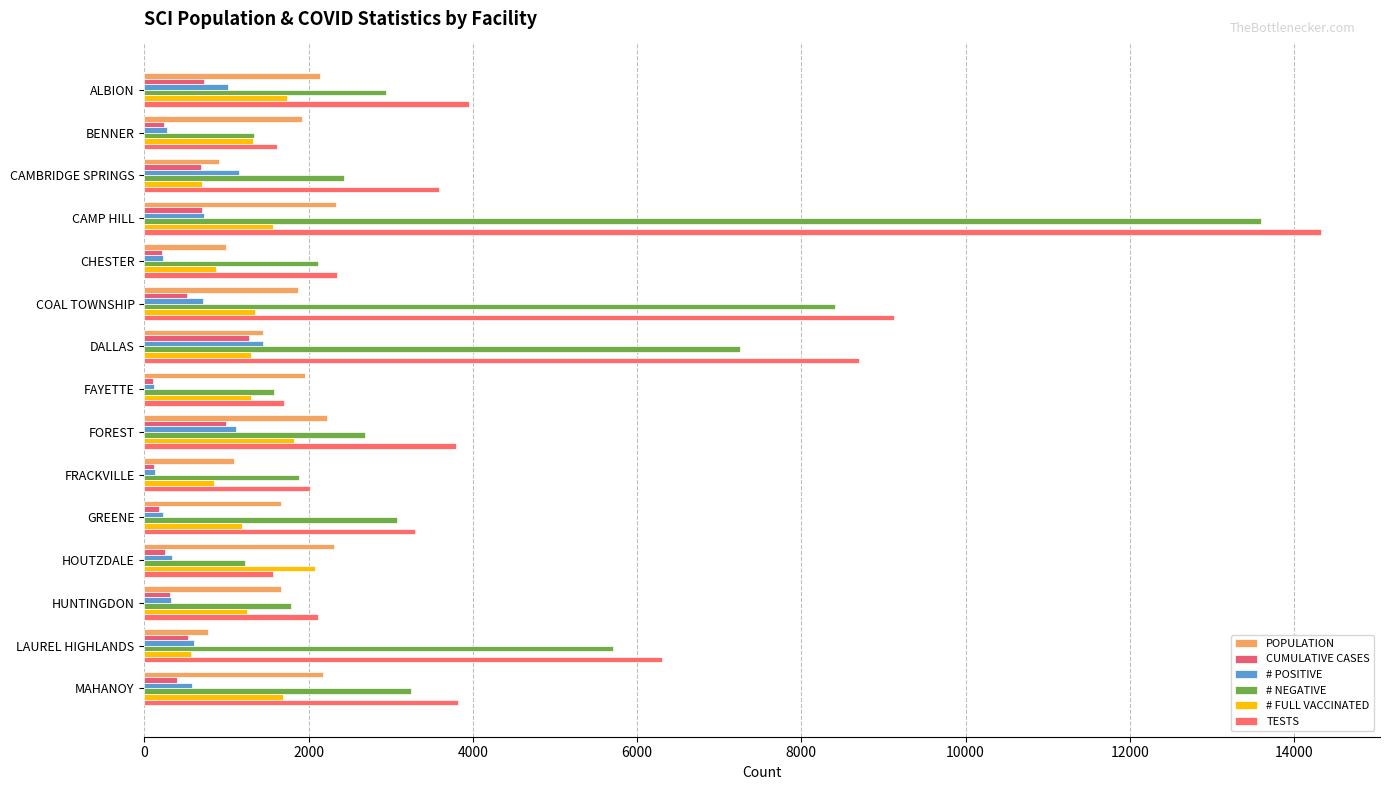

Which series has the largest total across all categories?

TESTS